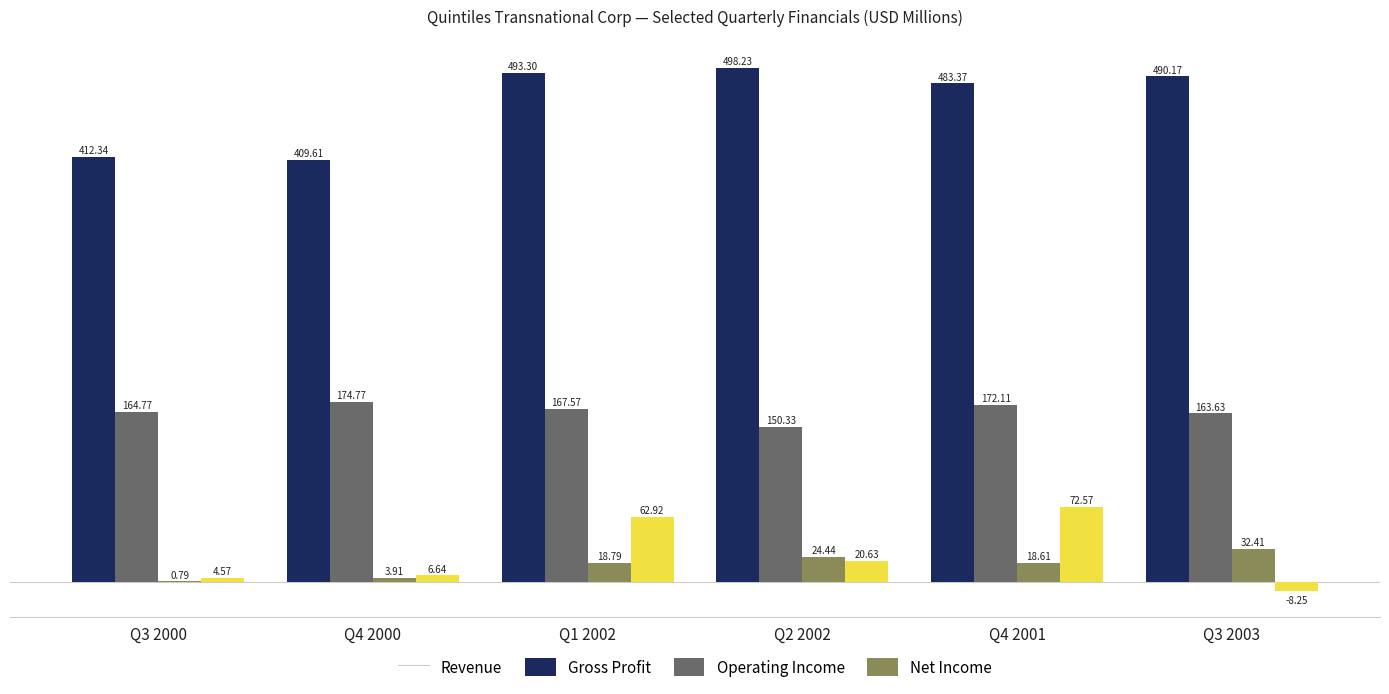

How many groups of bars are there?

6